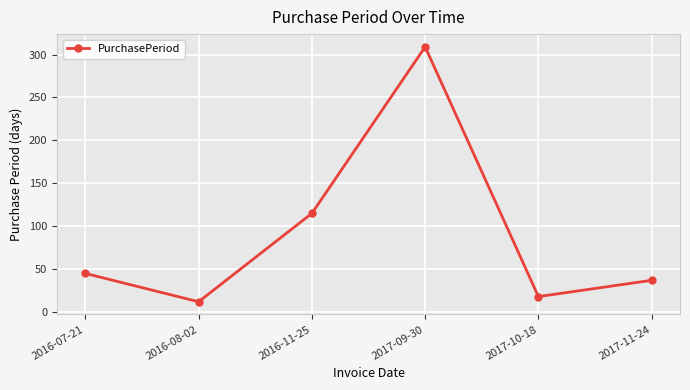

Reading right to left, what are all the values shown in this chart?

37	18	309	115	12	45